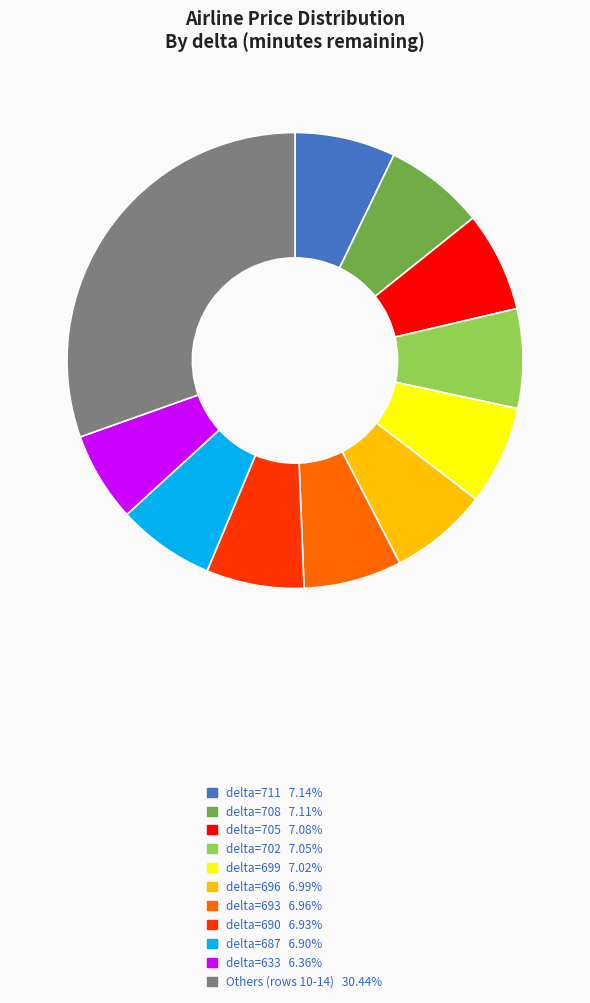

Is there any slice that represents more than half of the pie?

No